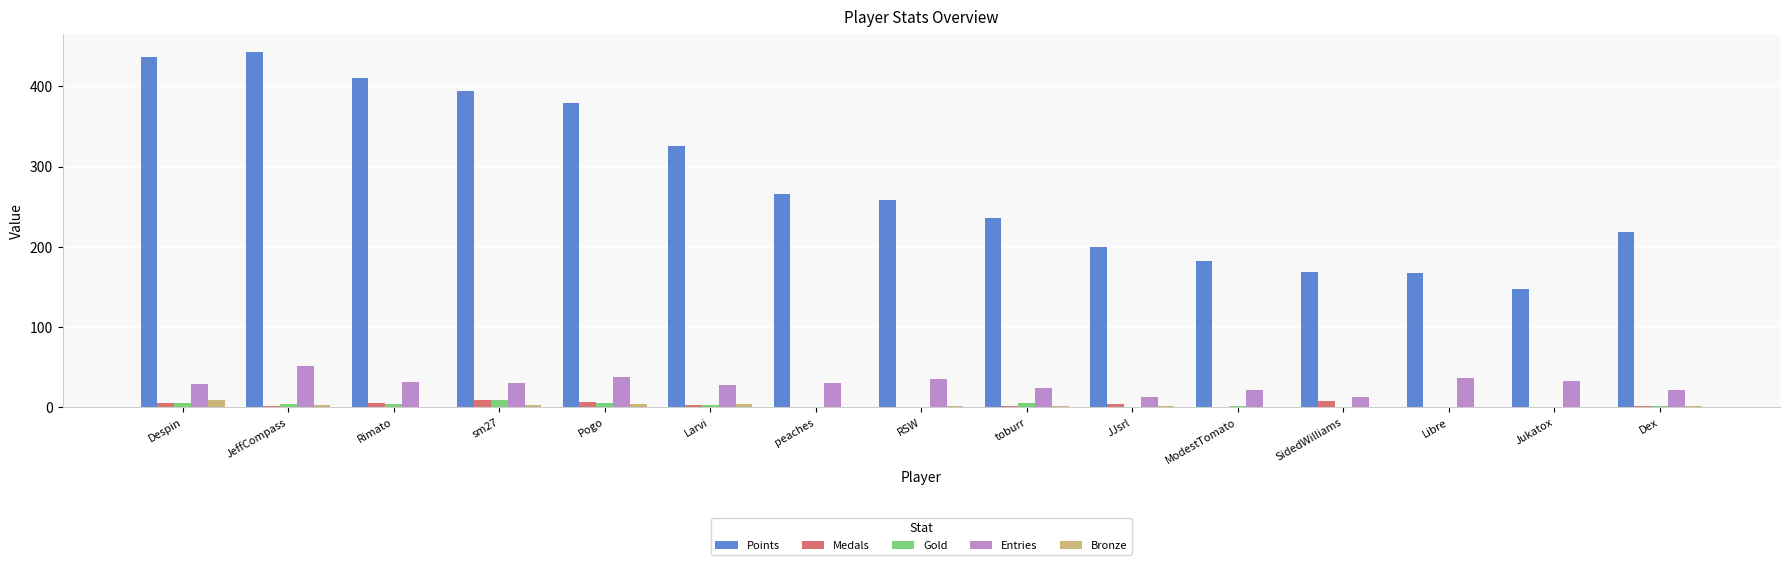

Which series has the largest total across all categories?

Points